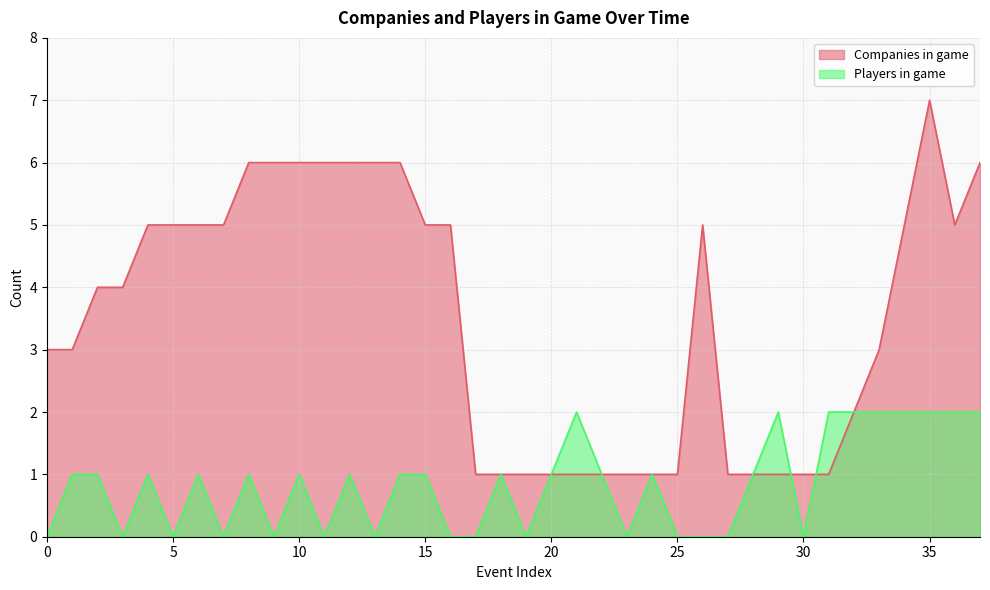

What is the label of the 38th point from the left?

37